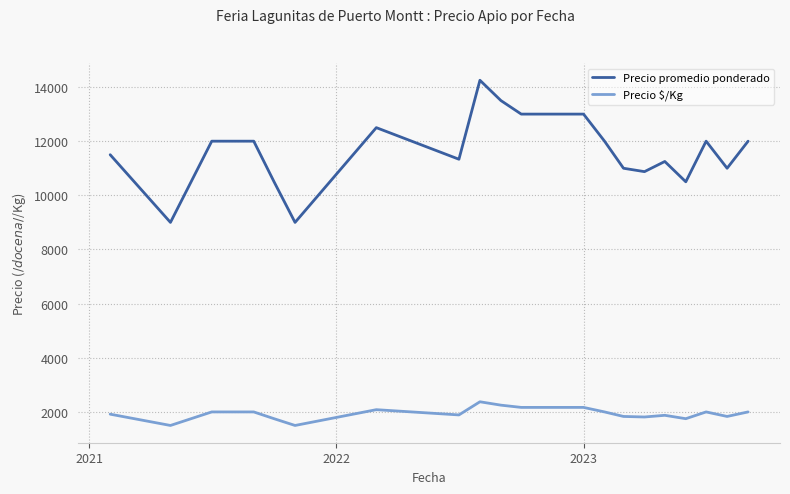

Rank the series by their maximum value, from highest to lowest.

Precio promedio ponderado, Precio $/Kg